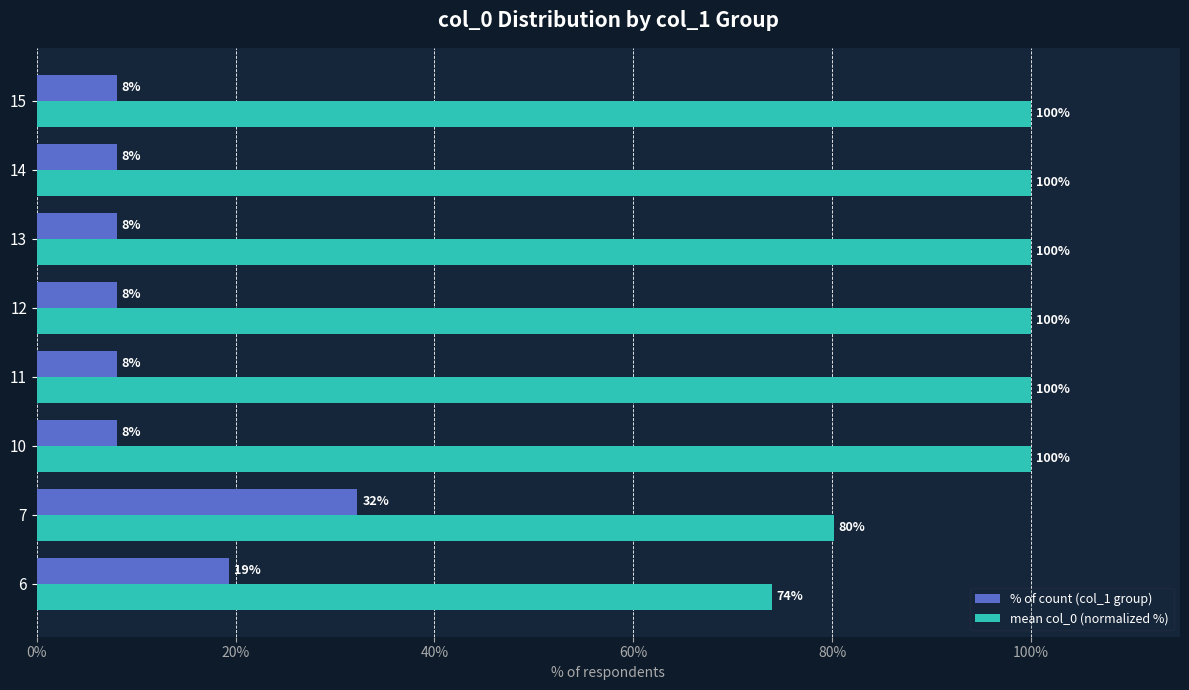

At 15, list the series in order from smallest to largest.

% of count (col_1 group), mean col_0 (normalized %)